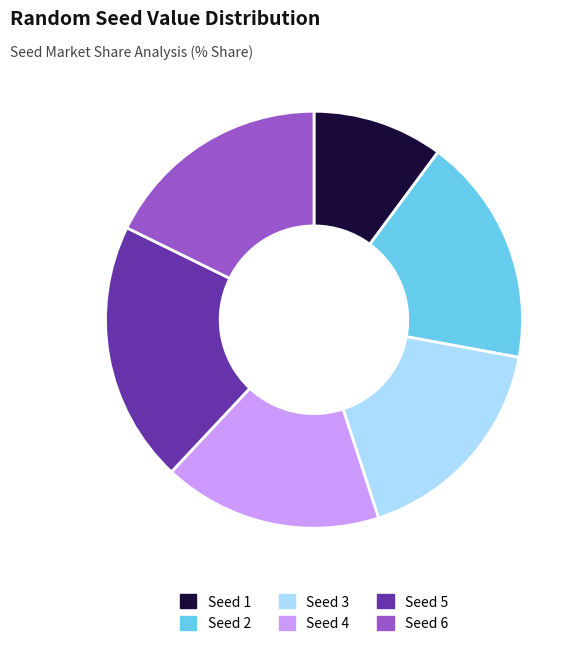

Is there a majority slice in this chart?

No